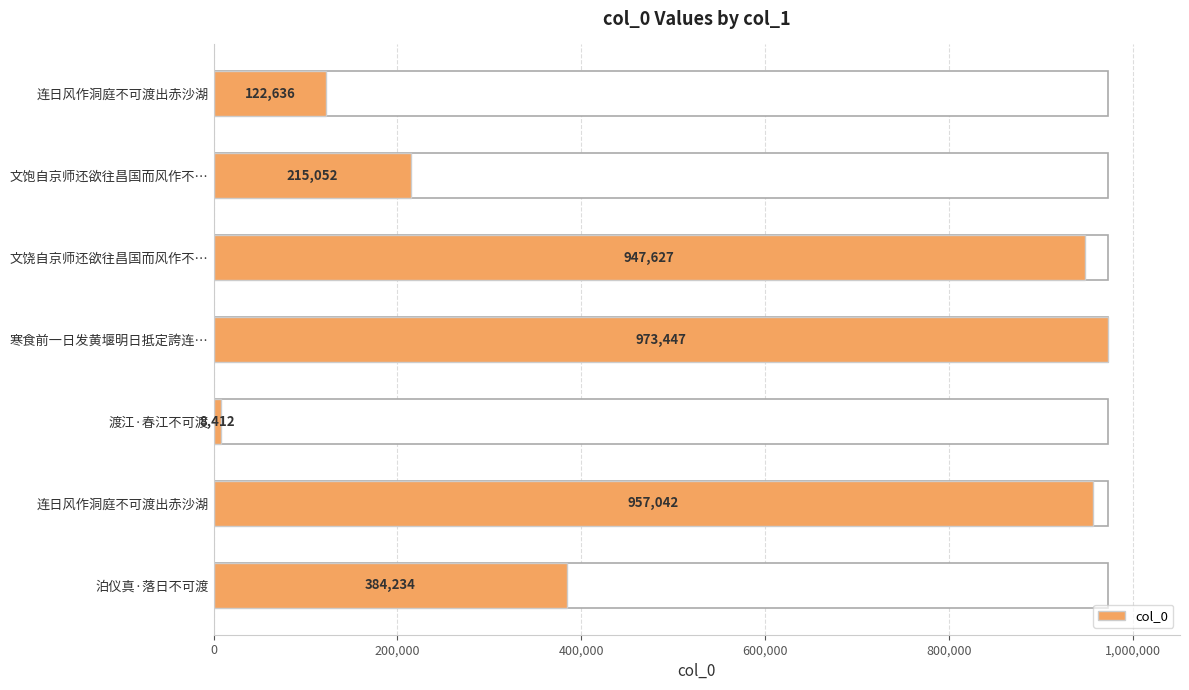

The chart shows a value of 61288 at 连日风作洞庭不可渡出赤沙湖. True or false?

False